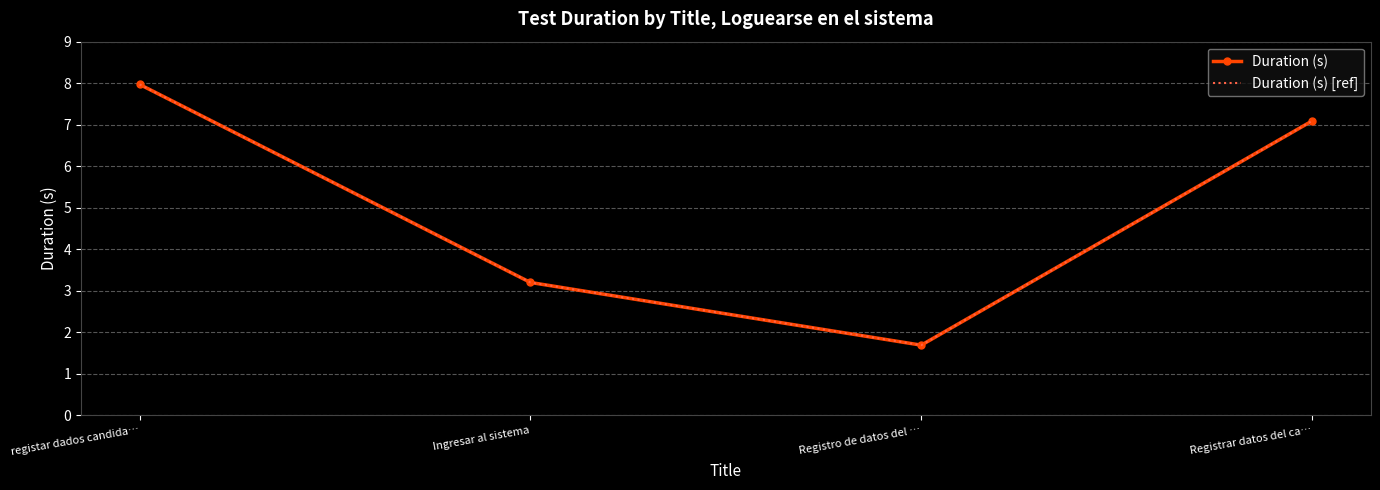

True or false: Duration (s) and Duration (s) [ref] cross at least once.

False